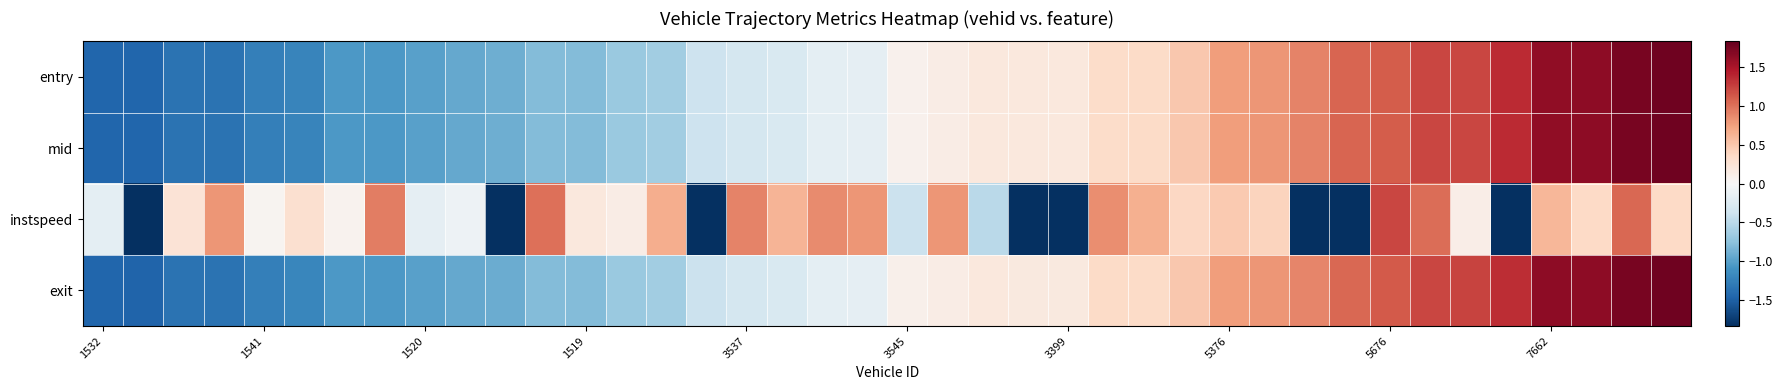

List the series in order of their peak value, highest first.

exit, mid, entry, instspeed